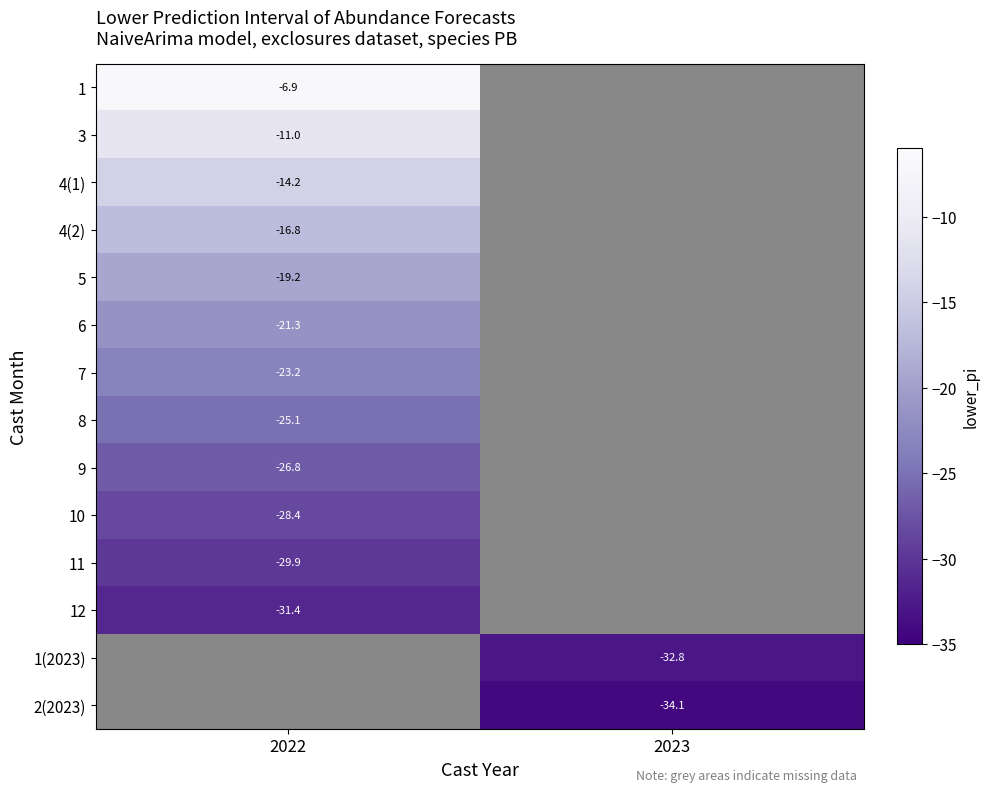

What is the minimum value shown in the chart?

-34.1